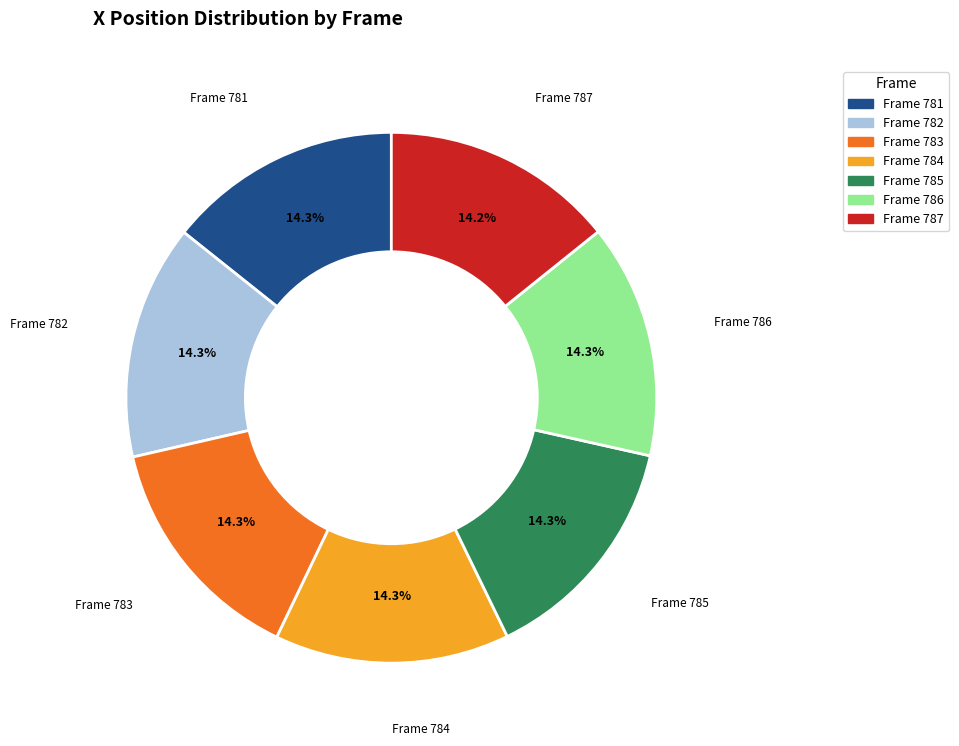

Is there a majority slice in this chart?

No